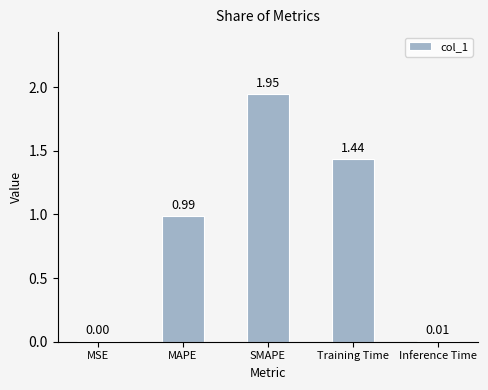

Which has a higher value, Training Time or SMAPE?

SMAPE